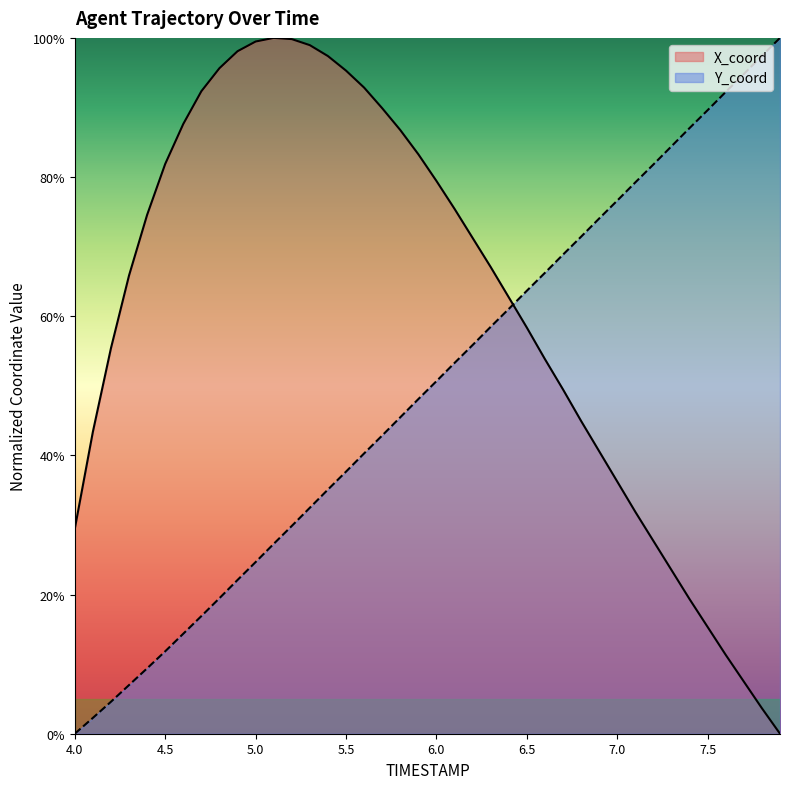

The value of X_coord at 6.5 is 0.6. True or false?

True